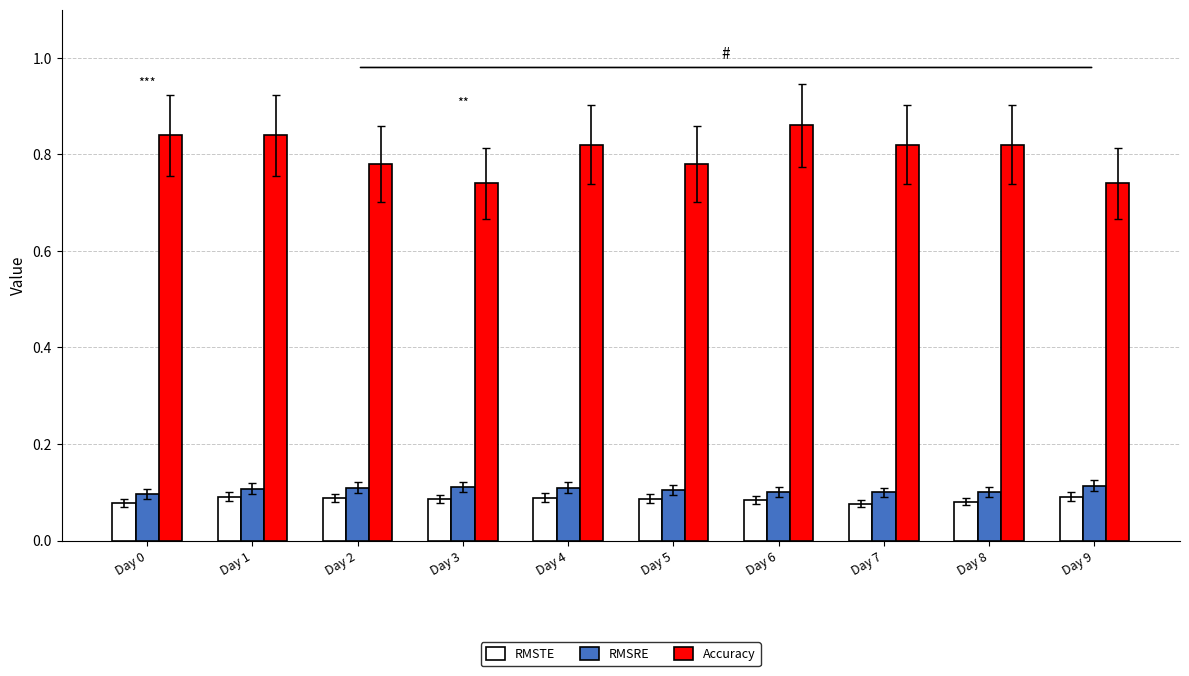

What are all the series names shown in the legend?

RMSTE, RMSRE, Accuracy